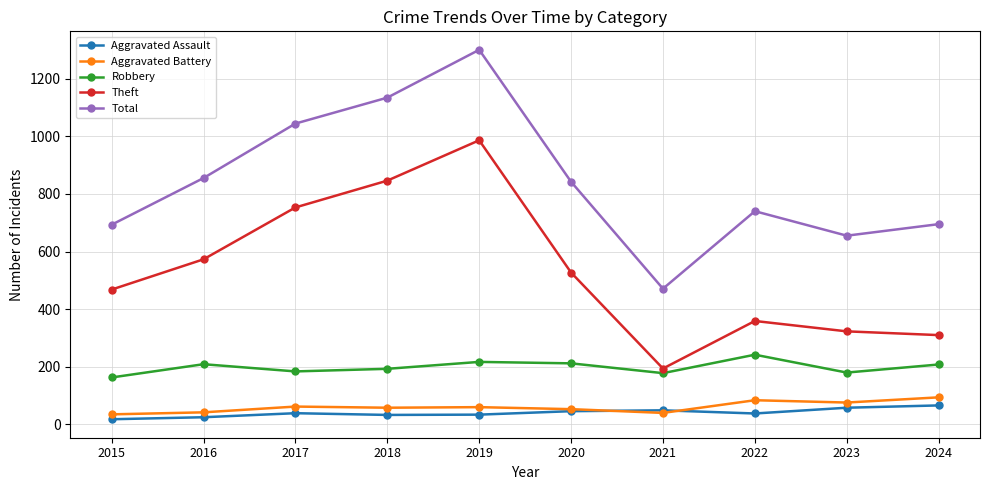

Is it true that Total equals 842 at 2020?

True